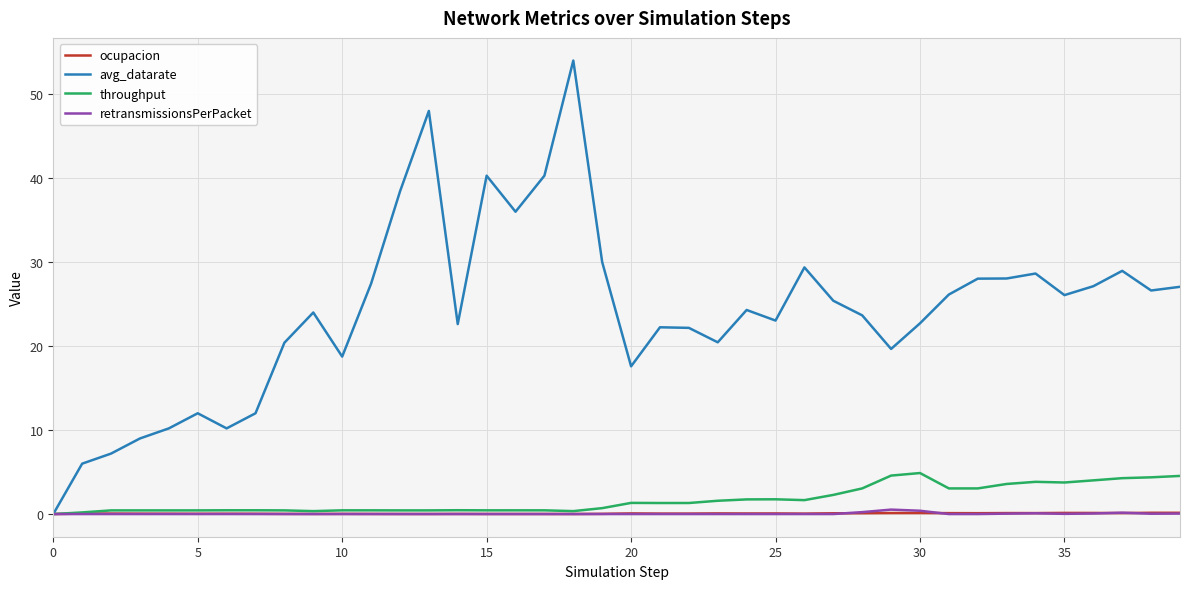

What is the sum of all throughput values?

68.2